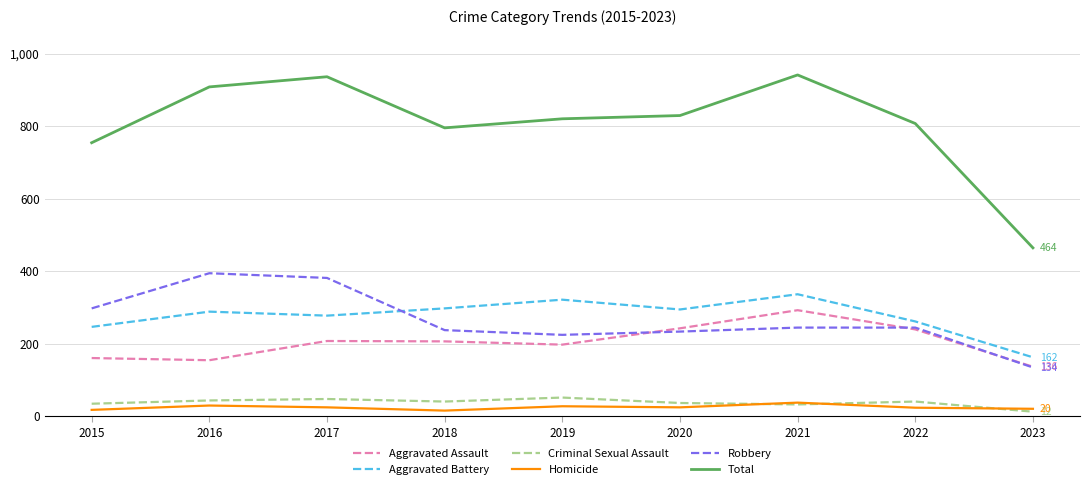

Rank the series by their maximum value, from highest to lowest.

Total, Robbery, Aggravated Battery, Aggravated Assault, Criminal Sexual Assault, Homicide